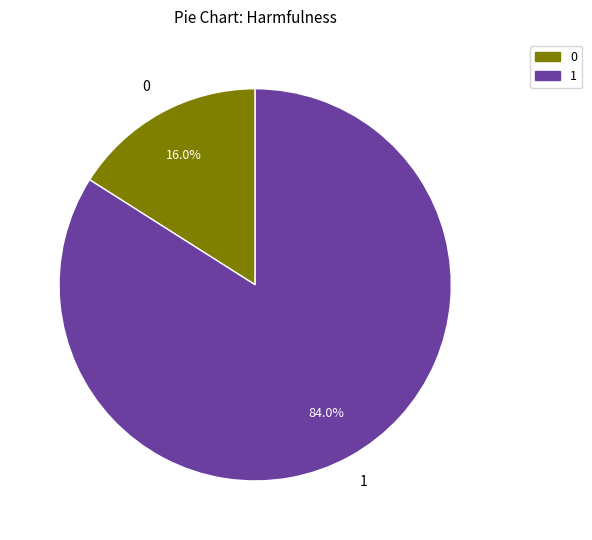

Count the number of slices in the pie.

2